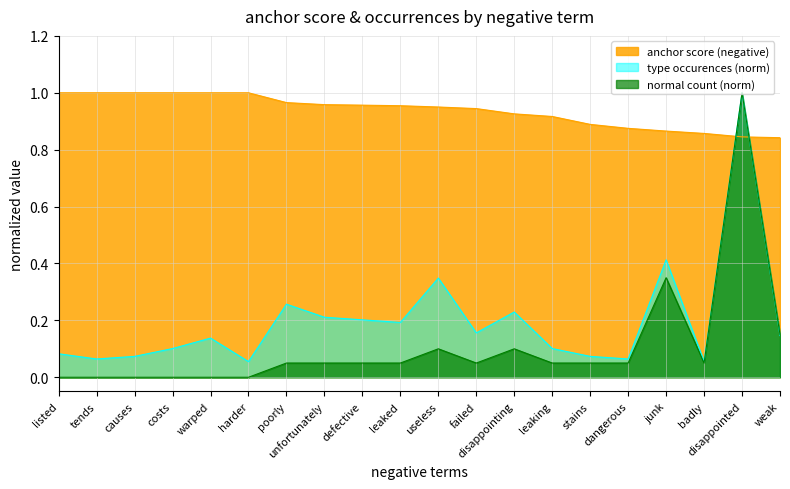

Is it true that anchor score (negative) equals 0.5 at unfortunately?

False